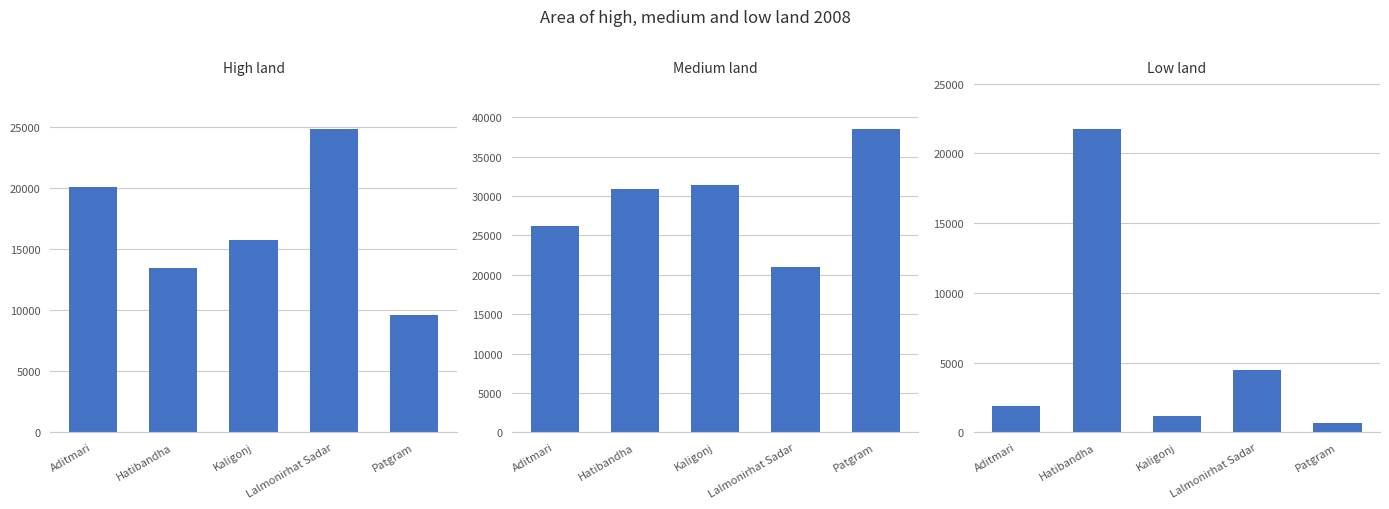

What is the minimum value shown in the chart?

638